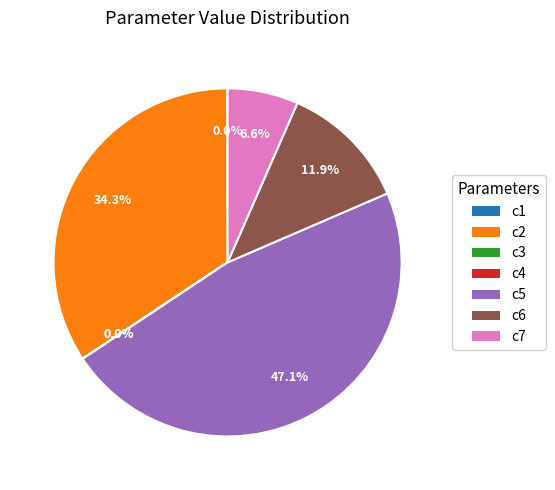

Is there any slice that represents more than half of the pie?

No